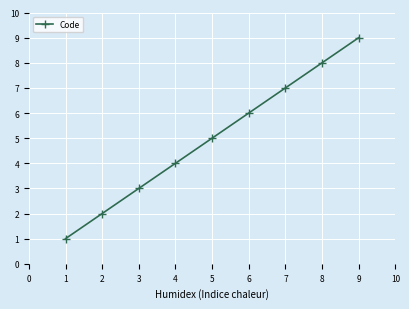

At which label is the value closest to 5?

5